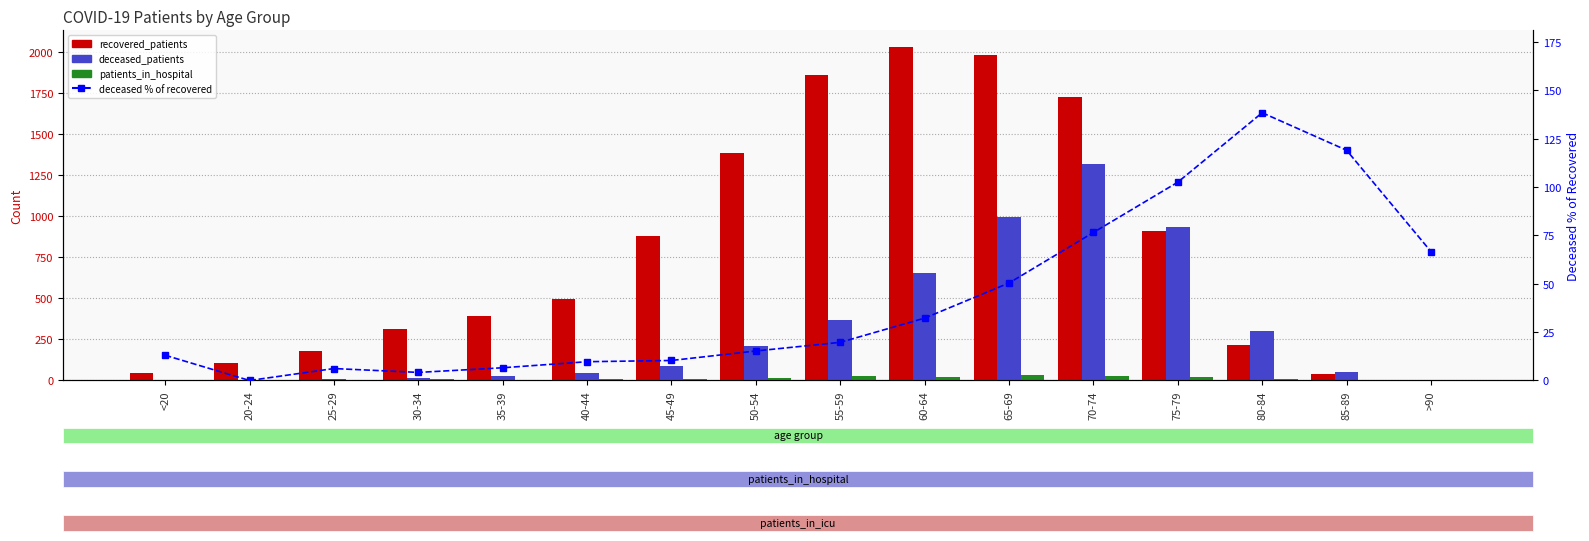

Rank the series at 75-79 from lowest to highest value.

patients_in_hospital, deceased % of recovered, recovered_patients, deceased_patients